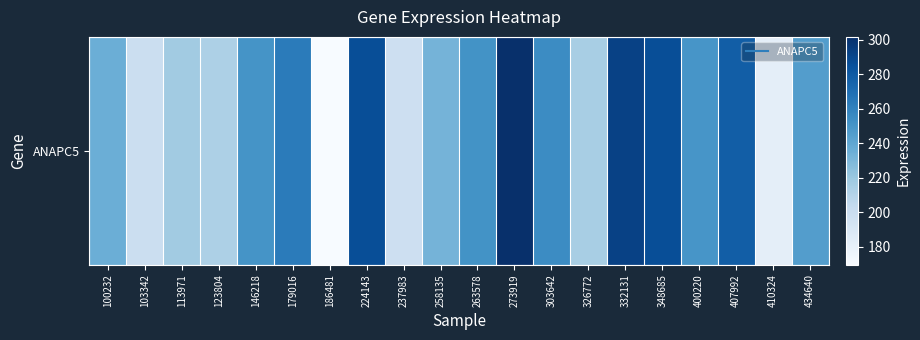

What is the average value?

241.0